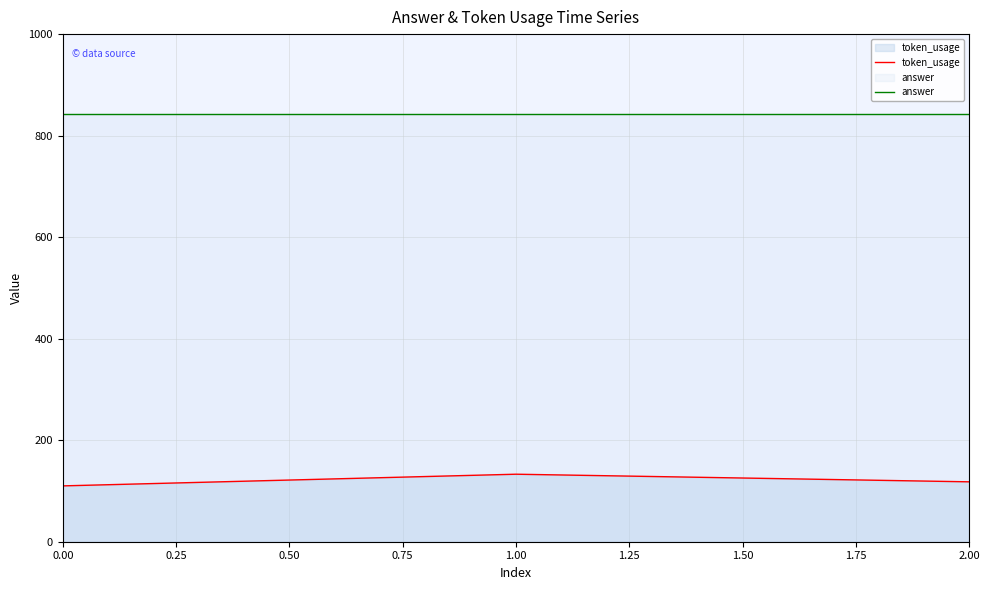

Reading left to right, list all the values displayed in this chart.

token_usage: 110	133	118
answer: 842	842	842